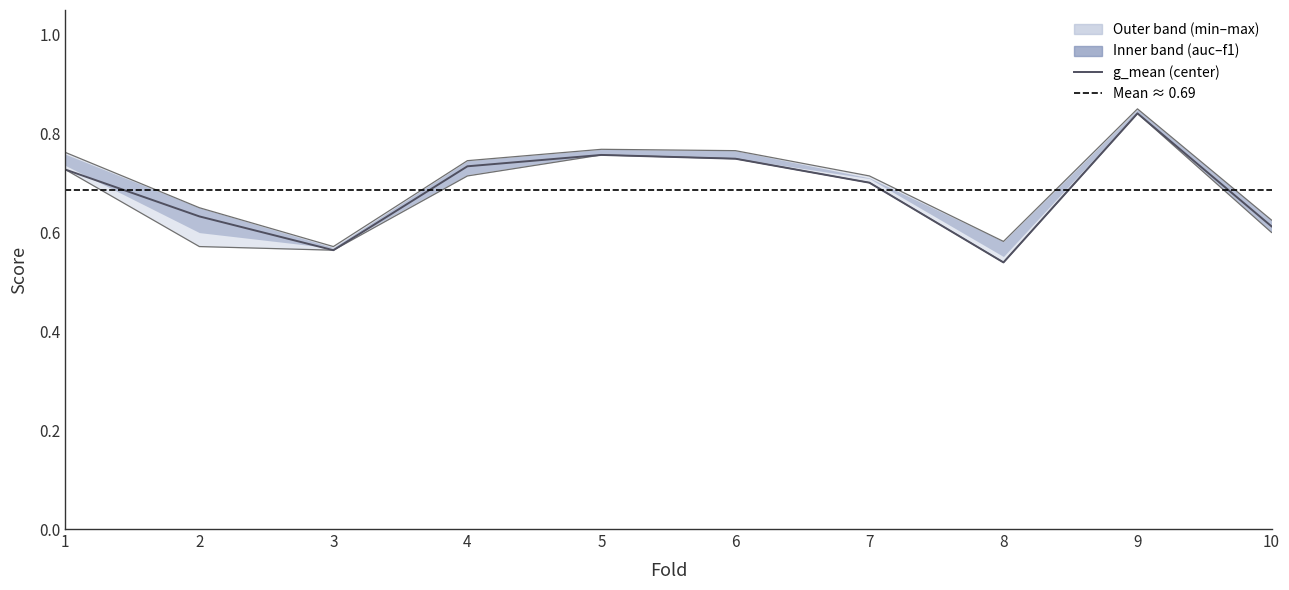

True or false: accuracy and auc cross at least once.

False